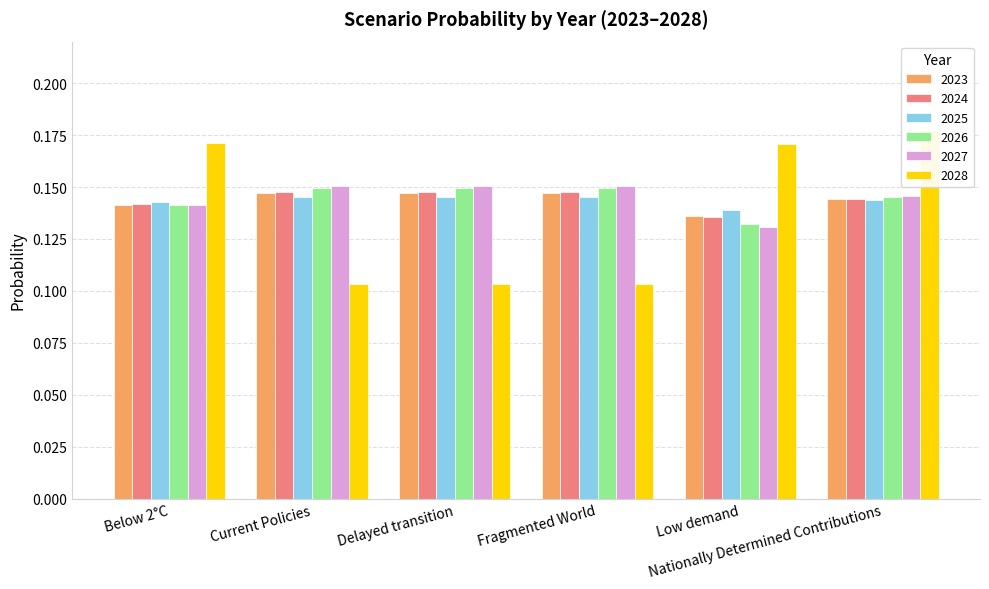

Count the Fragmented World values in the range 0 to 1.

6